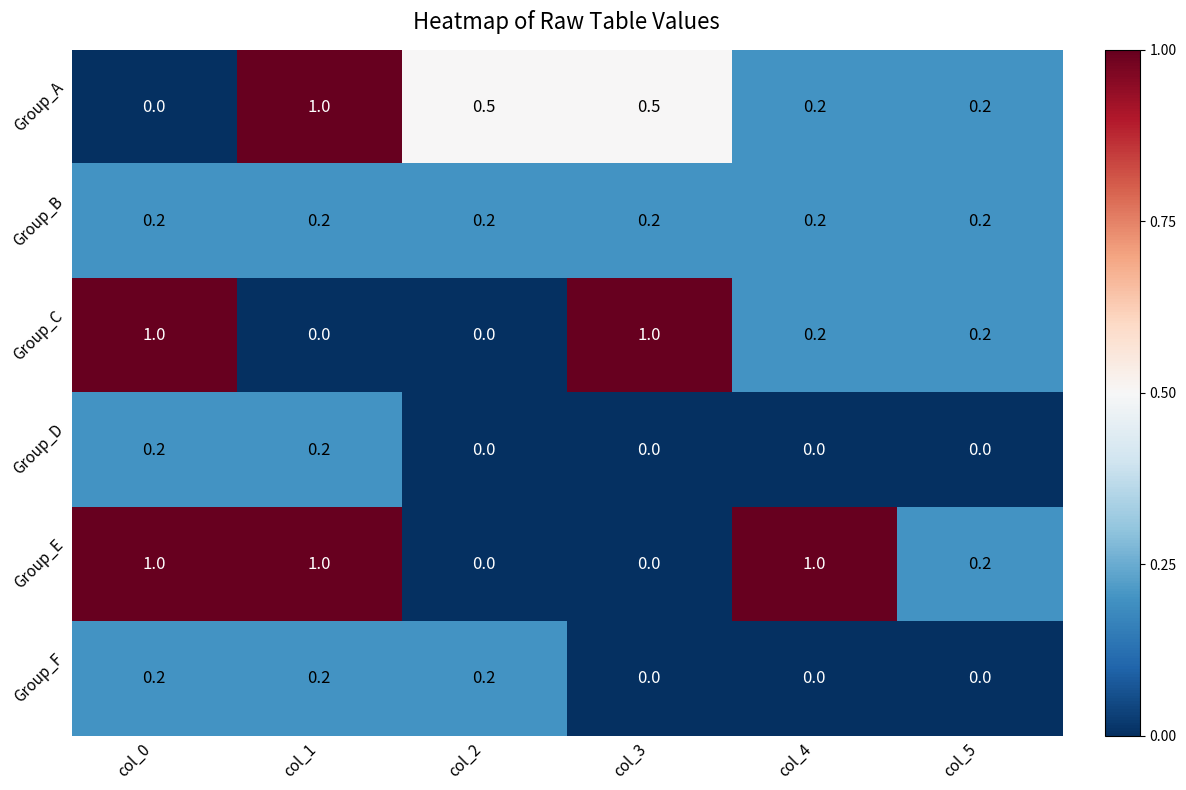

Between col_4 and col_5, which series saw the biggest shift?

Group_E